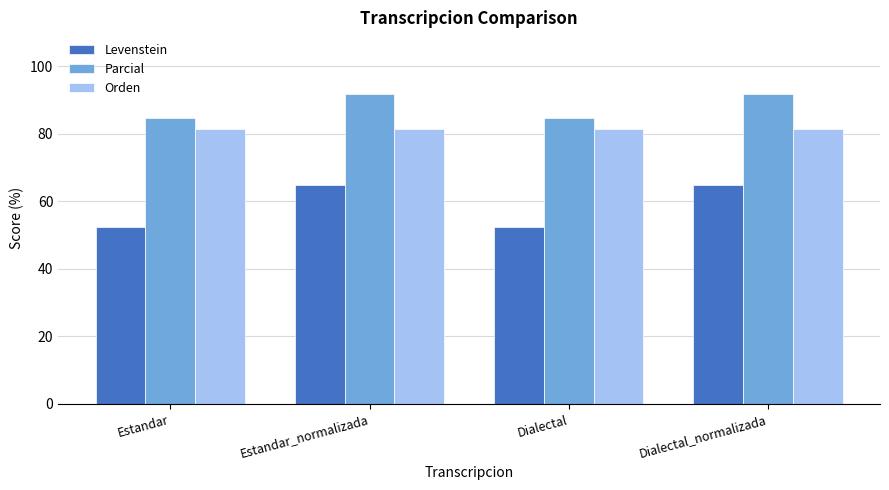

What is the label of the 1st bar from the right?

Dialectal_normalizada